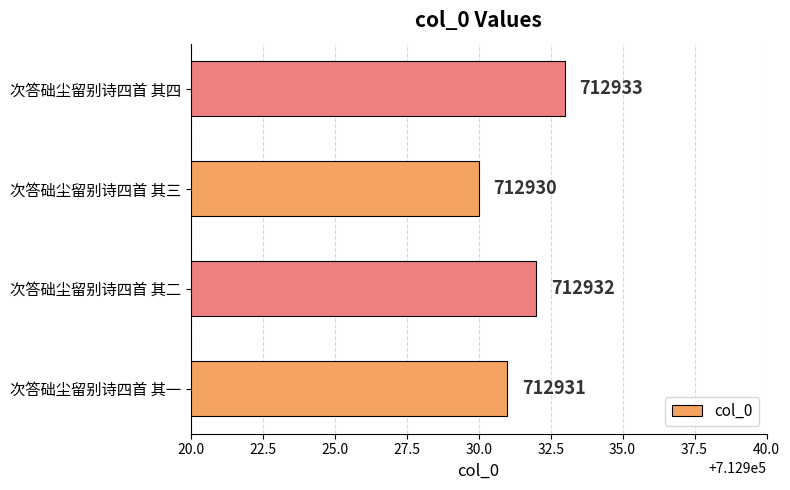

How many distinct data groups are displayed?

1